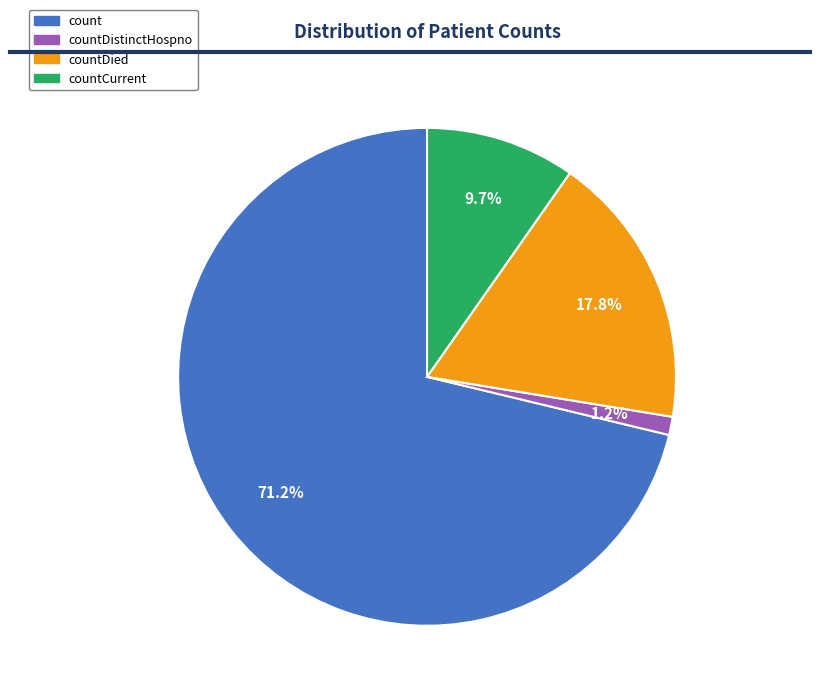

Is there any slice that represents more than half of the pie?

Yes